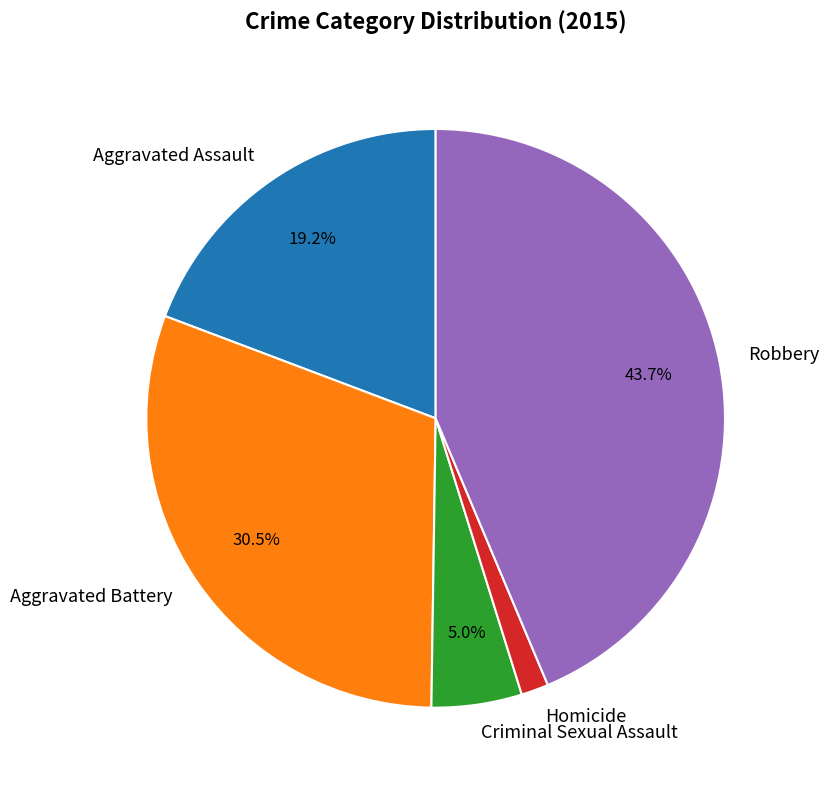

The Robbery slice represents 49% of the pie. True or false?

False